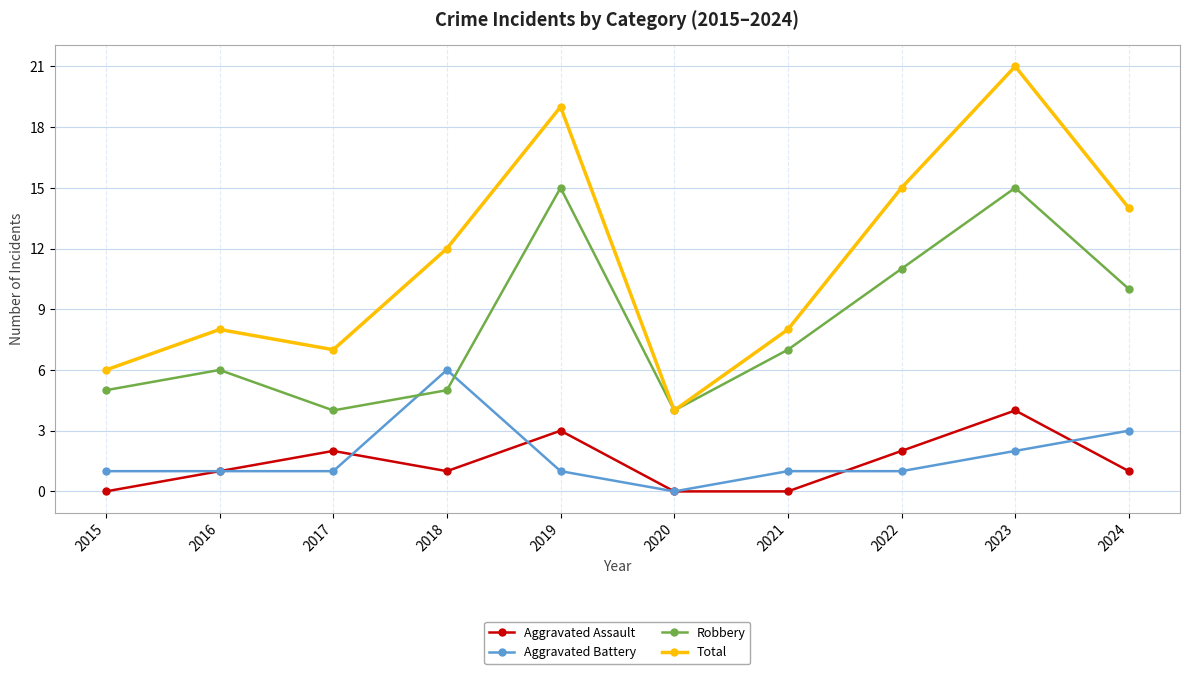

What is the minimum value for Robbery?

4